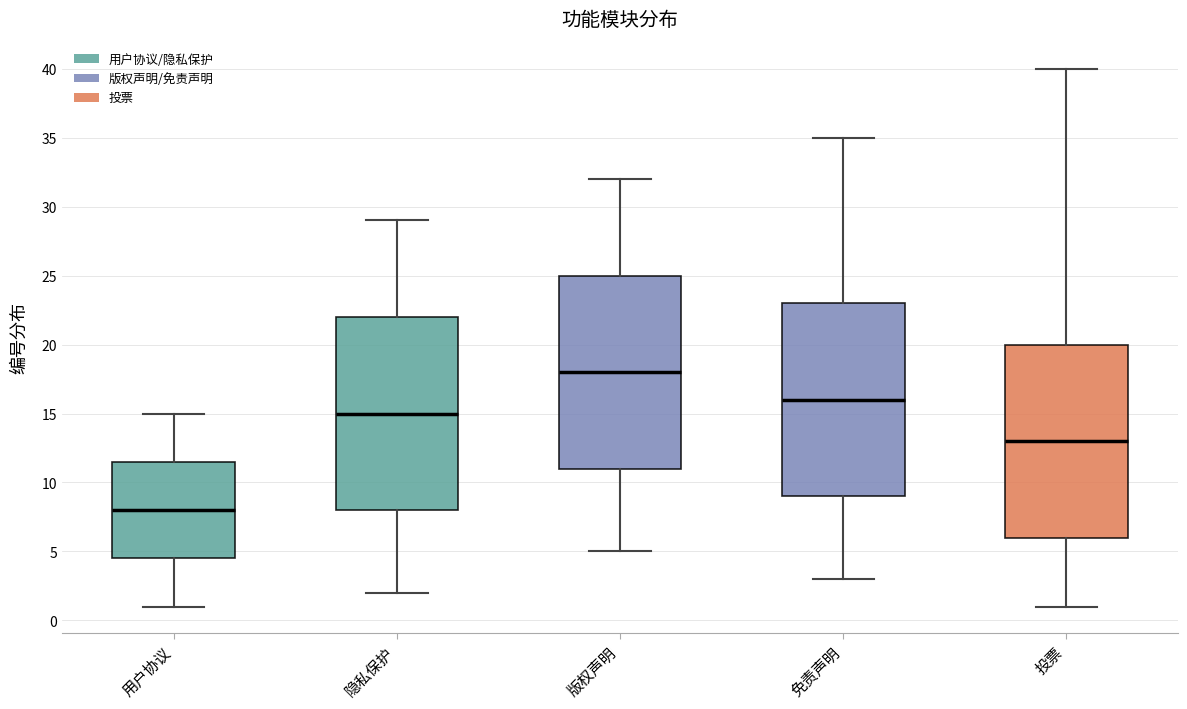

Reading left to right, transcribe this box plot: for each box, give where its median line is, the range the box spans, and where its two whiskers end, as read against the y-axis. The values are not printed on the chart, so give them approximately, as read against the axis.

用户协议: median 8.0, box 4.5 to 11.5, whiskers 1.0 to 15.0
隐私保护: median 15.0, box 8.0 to 22.0, whiskers 2.0 to 29.0
版权声明: median 18.0, box 11.0 to 25.0, whiskers 5.0 to 32.0
免责声明: median 16.0, box 9.0 to 23.0, whiskers 3.0 to 35.0
投票: median 13.0, box 6.0 to 20.0, whiskers 1.0 to 40.0